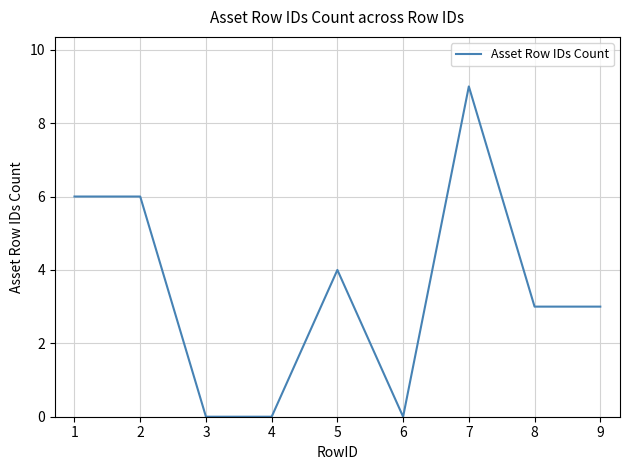

Count the values in the range 0 to 6.

8